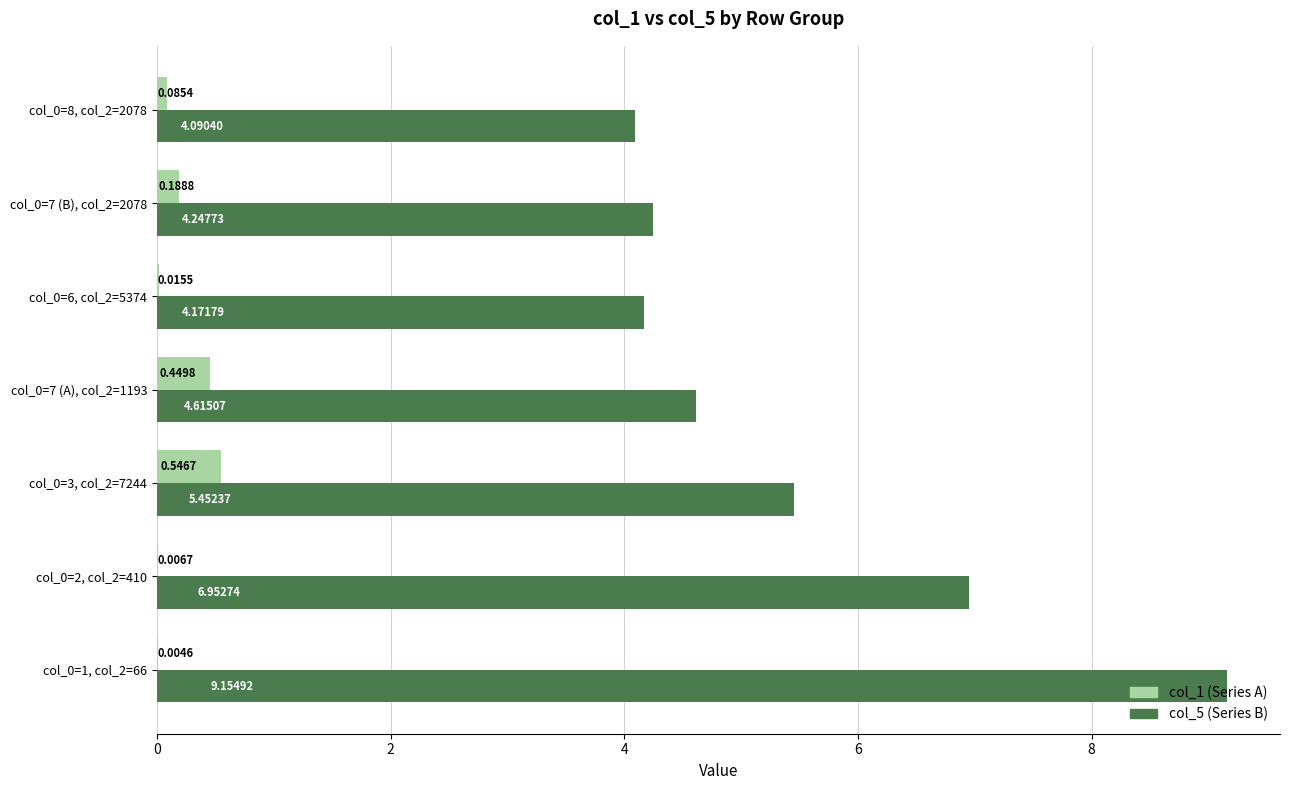

Which series has the largest total across all categories?

col_5 (Series B)